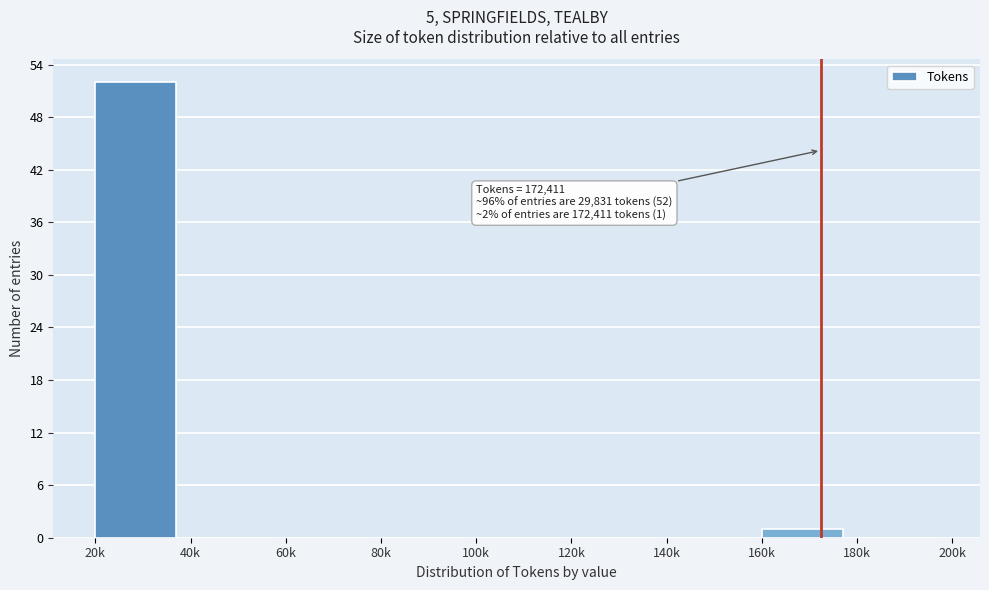

Reading left to right, transcribe all the data shown in this chart.

20k=52	40k=0	60k=0	80k=0	100k=0	120k=0	140k=0	160k=1	180k=0